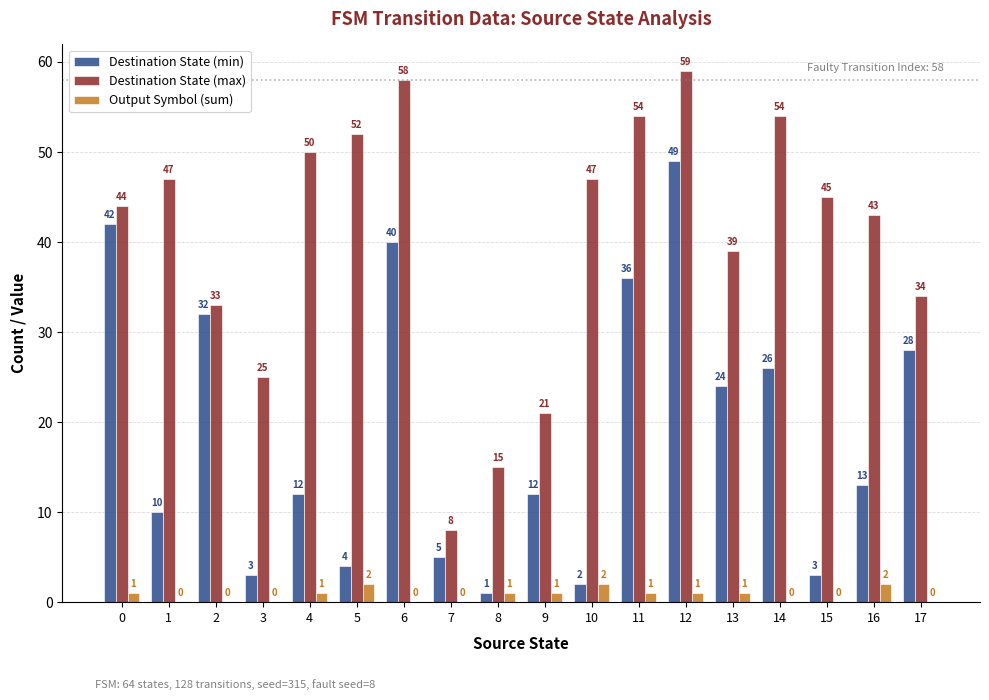

True or false: Destination State (max) has a value of 33 at 9.

False